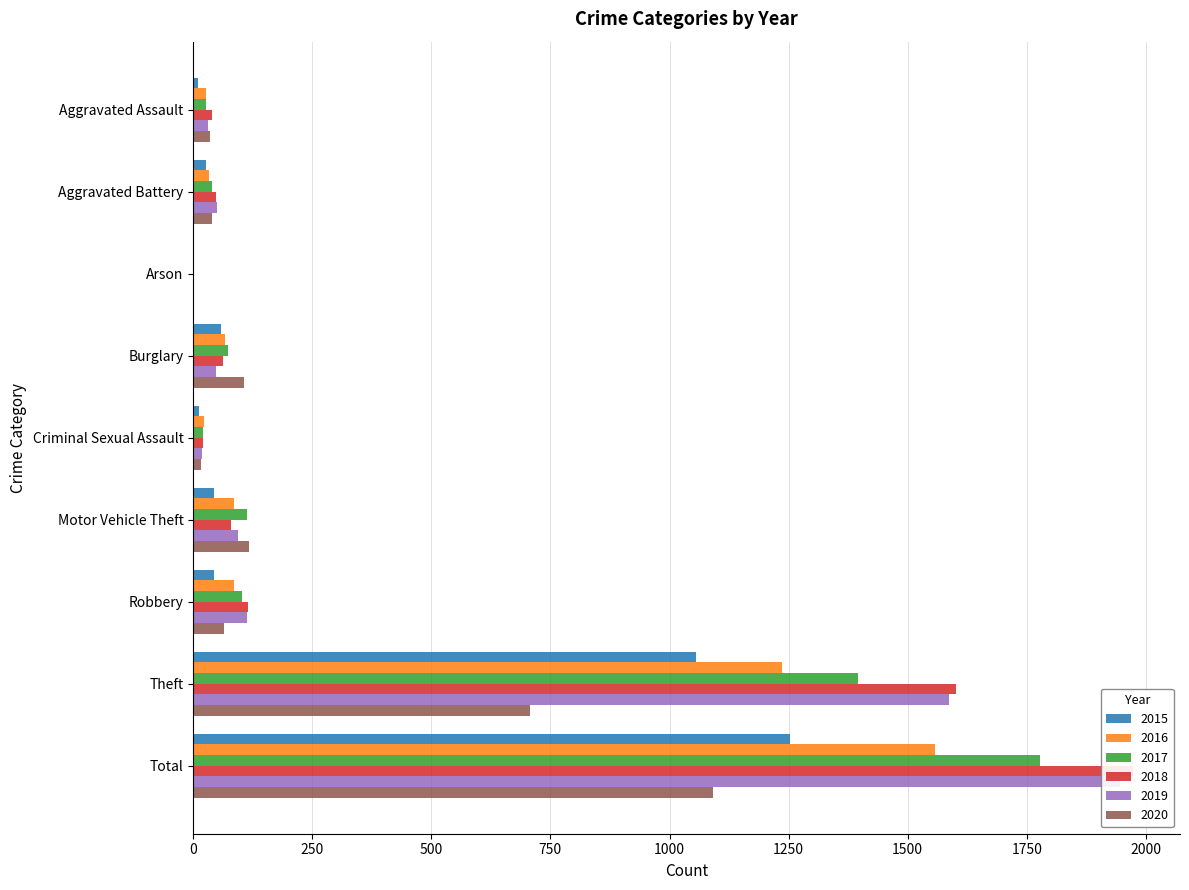

Where does the 2016 series first go above 66?

Motor Vehicle Theft